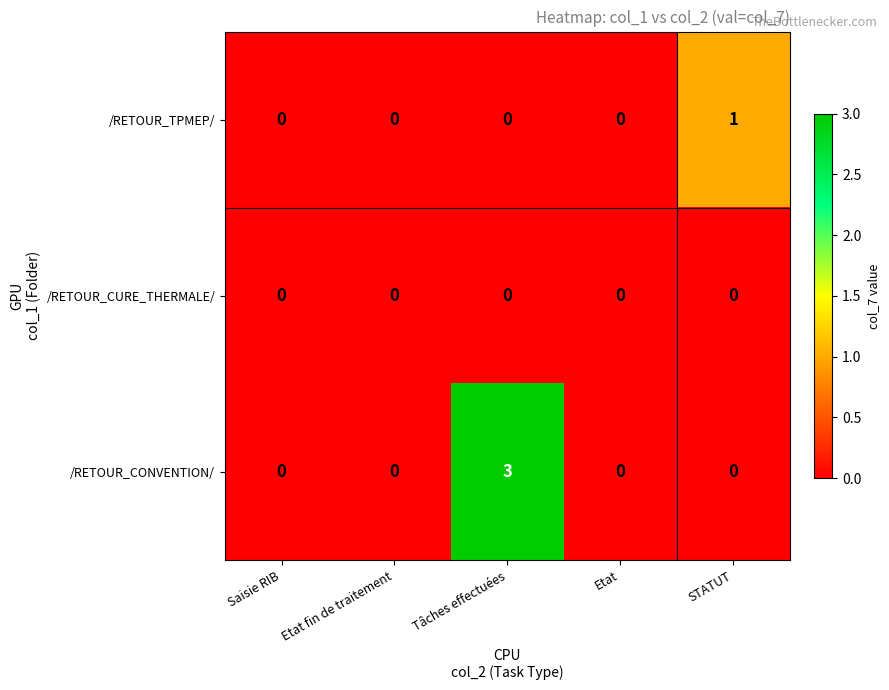

What is the greatest value displayed?

3